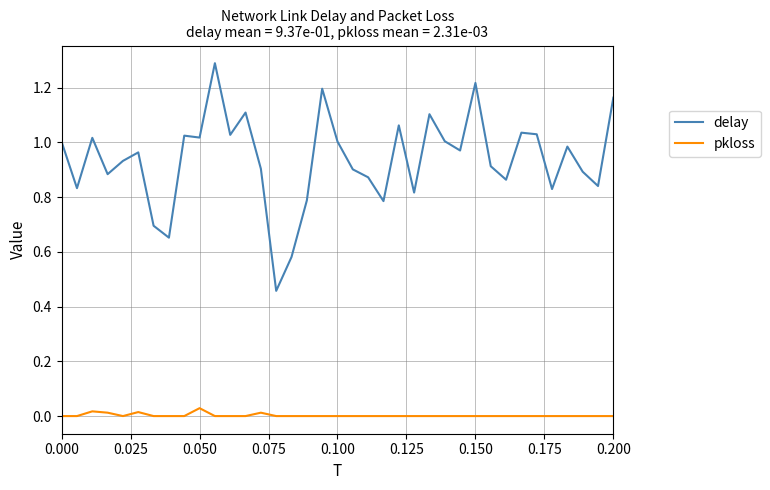

Rank the series by their average value, from highest to lowest.

delay, pkloss